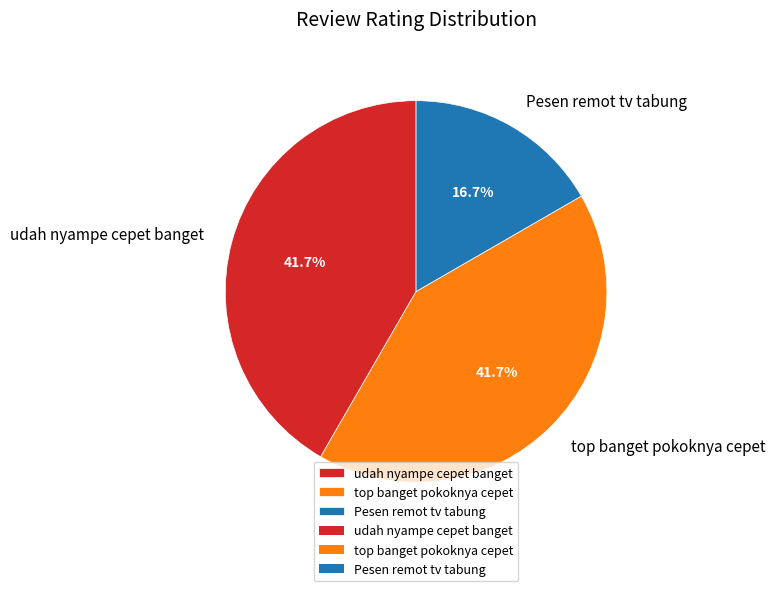

What portion of the pie excludes Pesen remot tv tabung?

83.3%